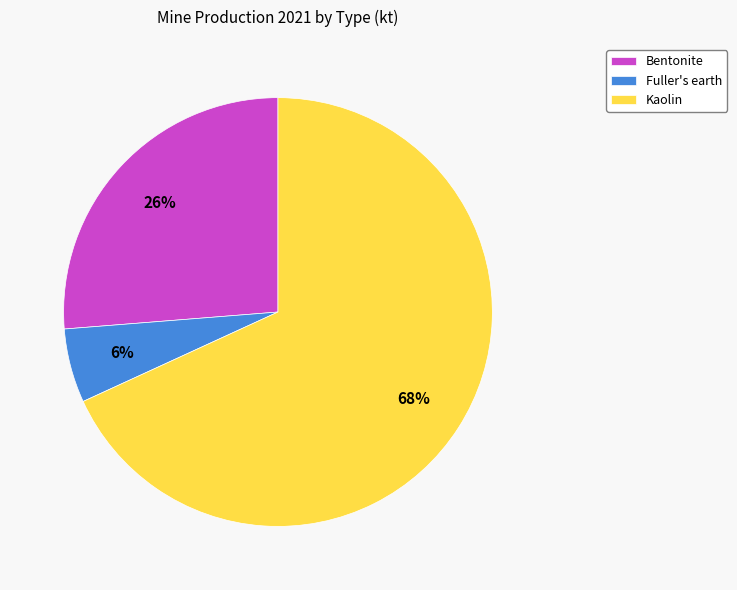

To the nearest percent, what portion does Bentonite represent?

26%